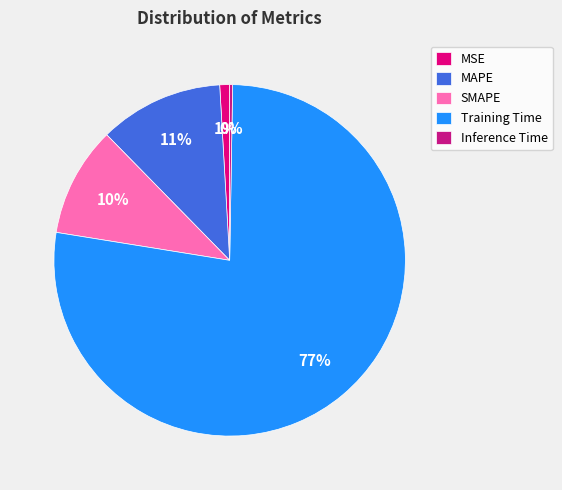

Is there a majority slice in this chart?

Yes